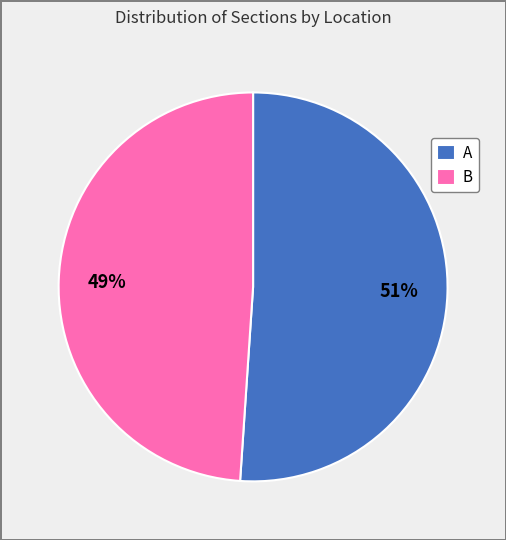

Is B the majority of the pie?

No